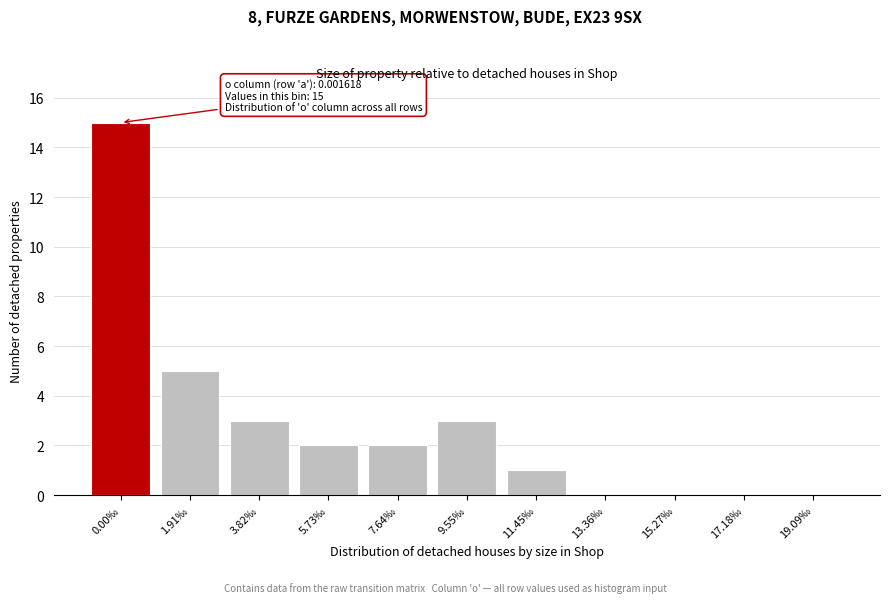

Reading left to right, extract all data points from this chart.

0.00‰=15	1.91‰=5	3.82‰=3	5.73‰=2	7.64‰=2	9.55‰=3	11.45‰=1	13.36‰=0	15.27‰=0	17.18‰=0	19.09‰=0